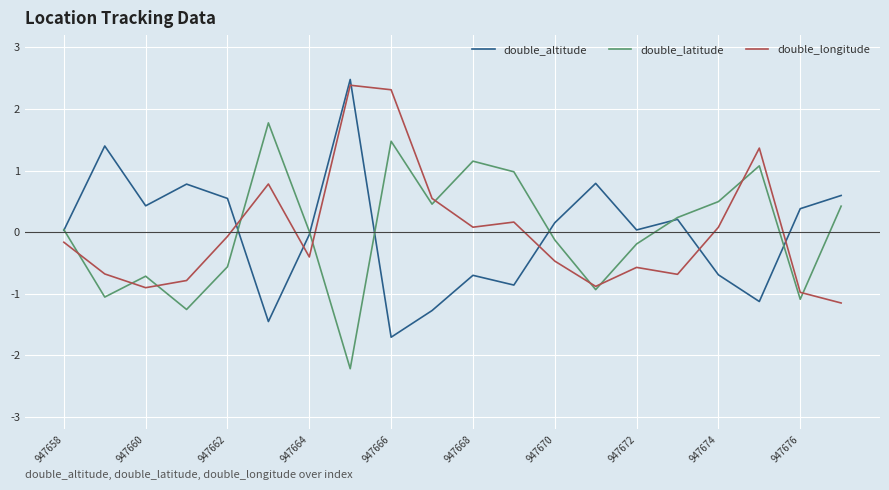

How many intersections are there between double_altitude and double_longitude?

6